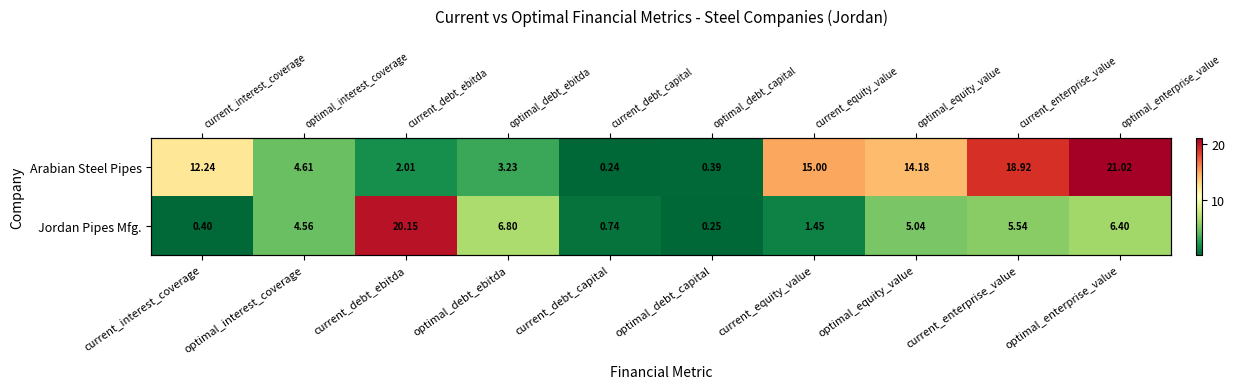

At which category is the sum across all series the highest?

optimal_enterprise_value